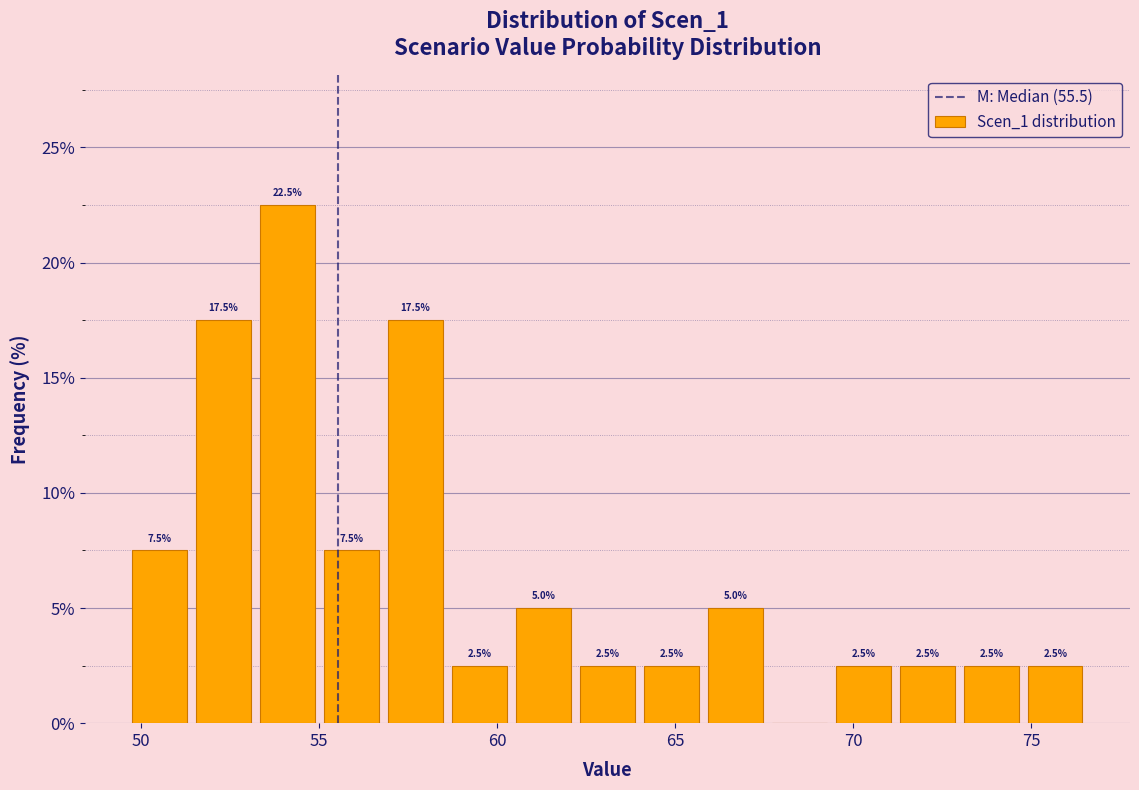

Read against the x-axis, roughly where is the centre of the tallest bar?

54.0